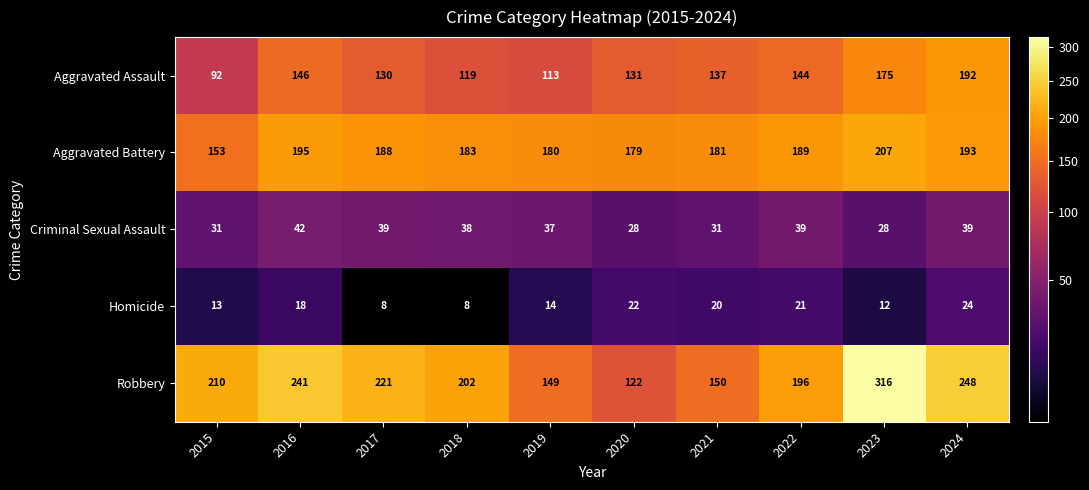

What is the maximum value for Robbery?

316